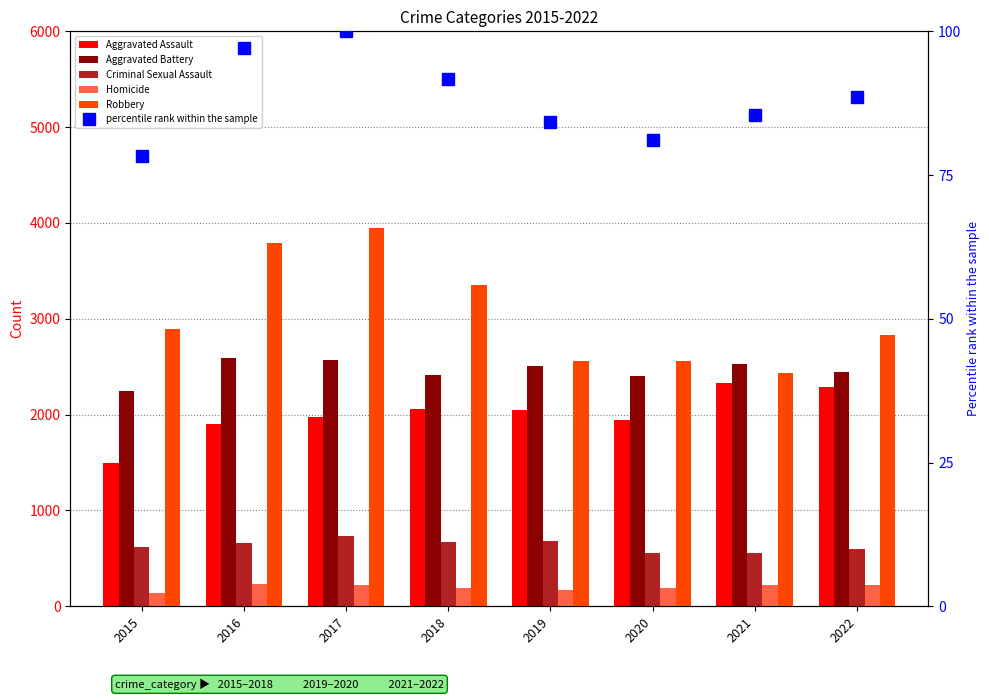

Which has a higher value, 2018 or 2019?

2018